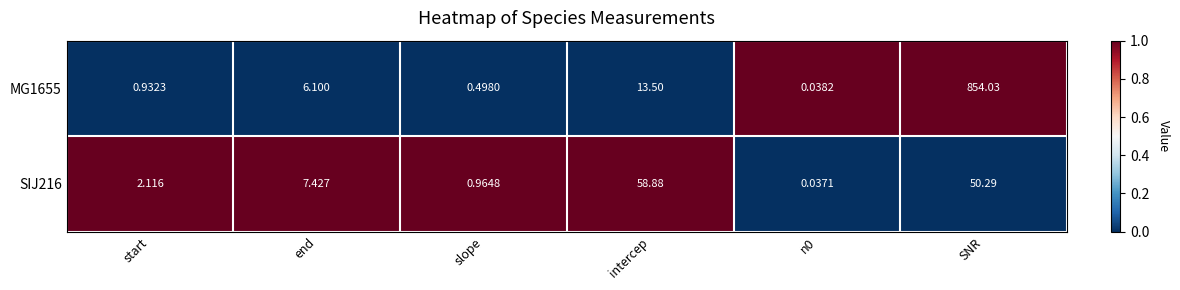

At which category is the sum across all series the highest?

SNR